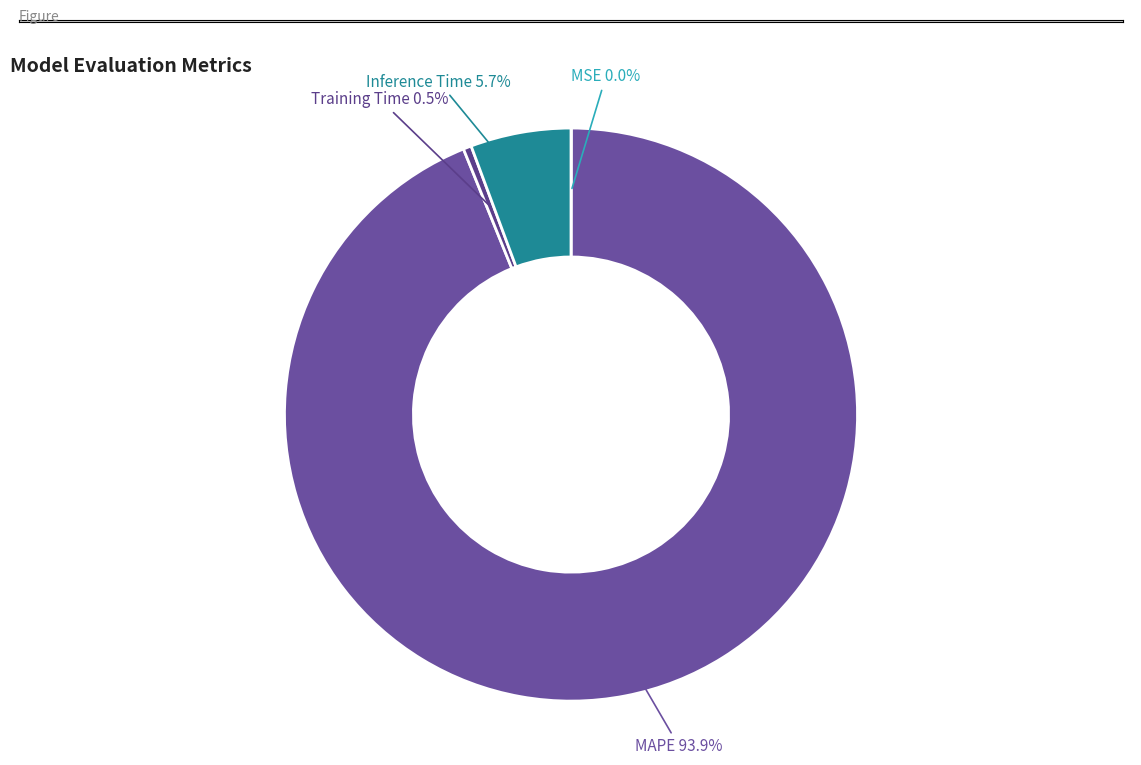

Which category has the biggest portion of the pie?

MAPE